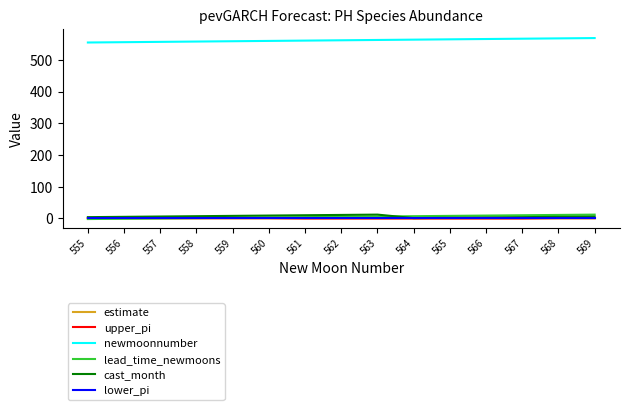

Which series has the largest total across all categories?

newmoonnumber